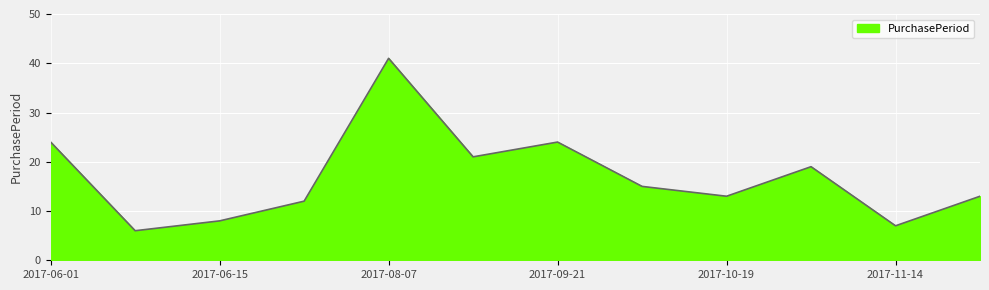

What is the greatest value displayed?

41